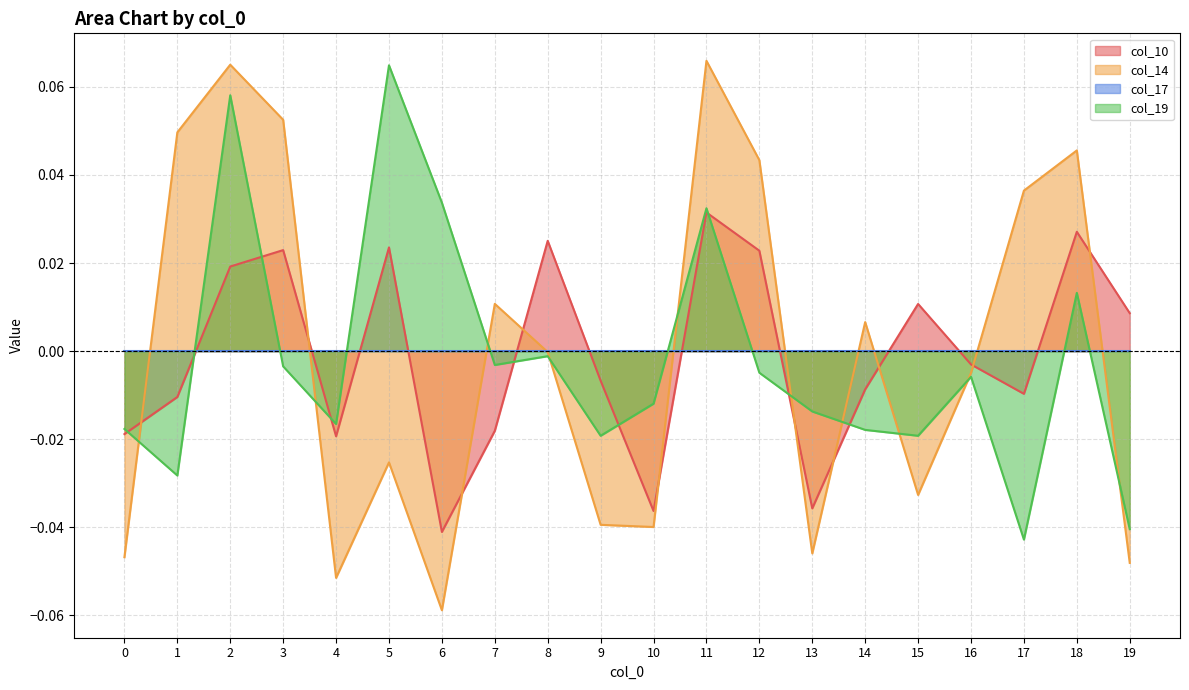

Is it true that col_10 equals 0.0 at 8?

True